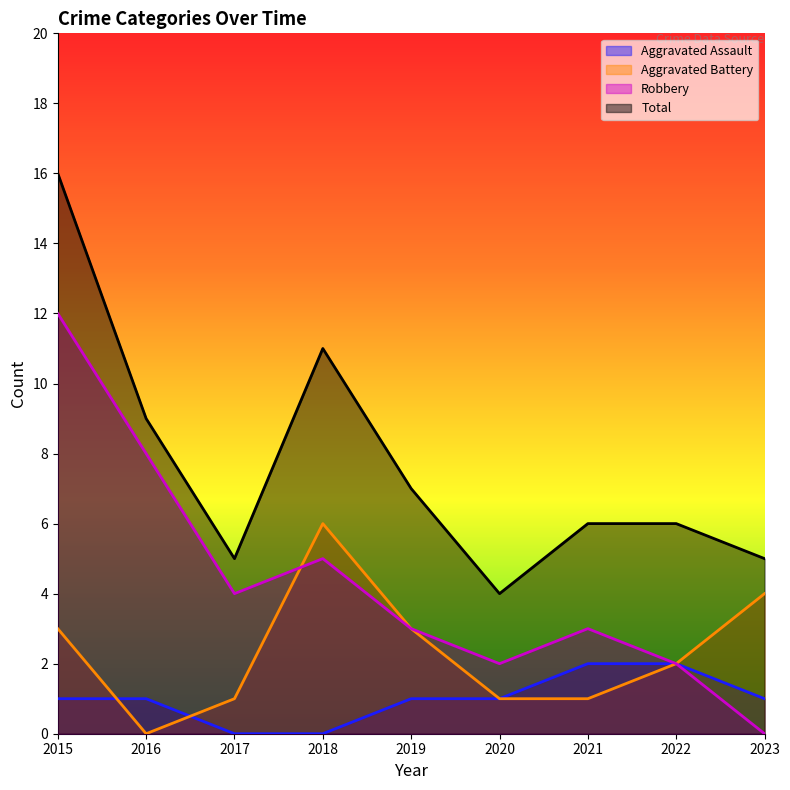

What is the difference between the maximum and minimum values in the Aggravated Assault series?

2